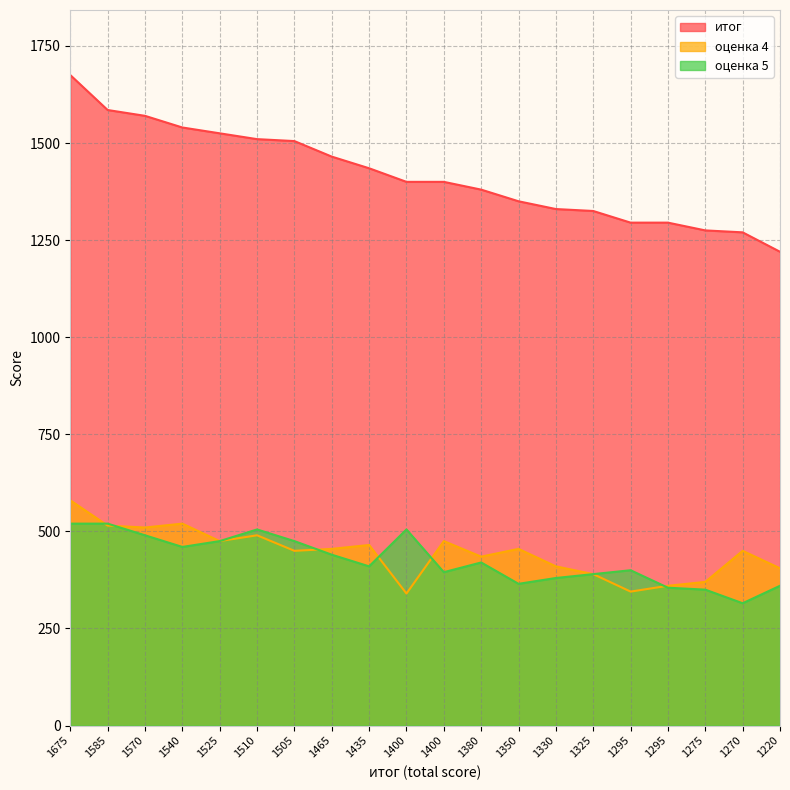

What is the spread (max minus min) of values at 1505?

1055